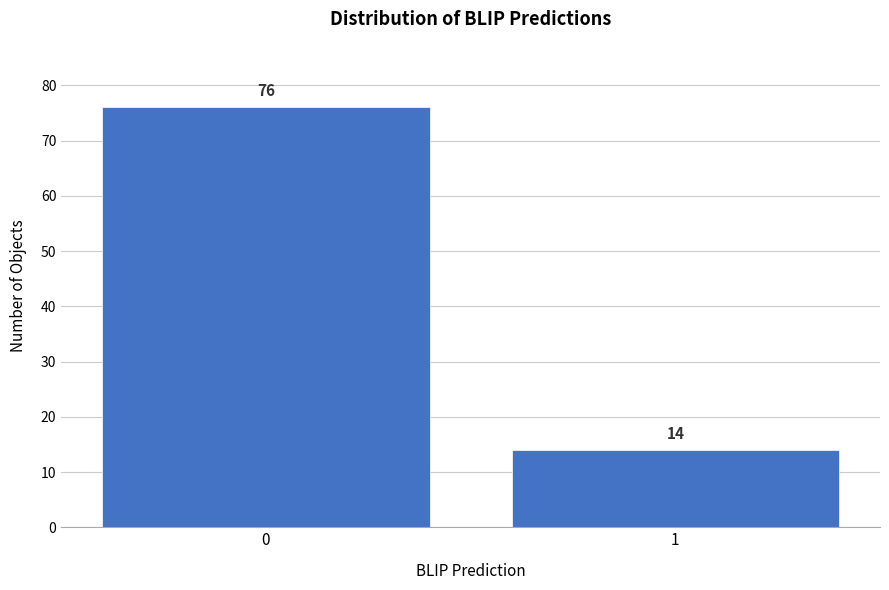

Reading left to right, list all the values displayed in this chart.

0=76	1=14